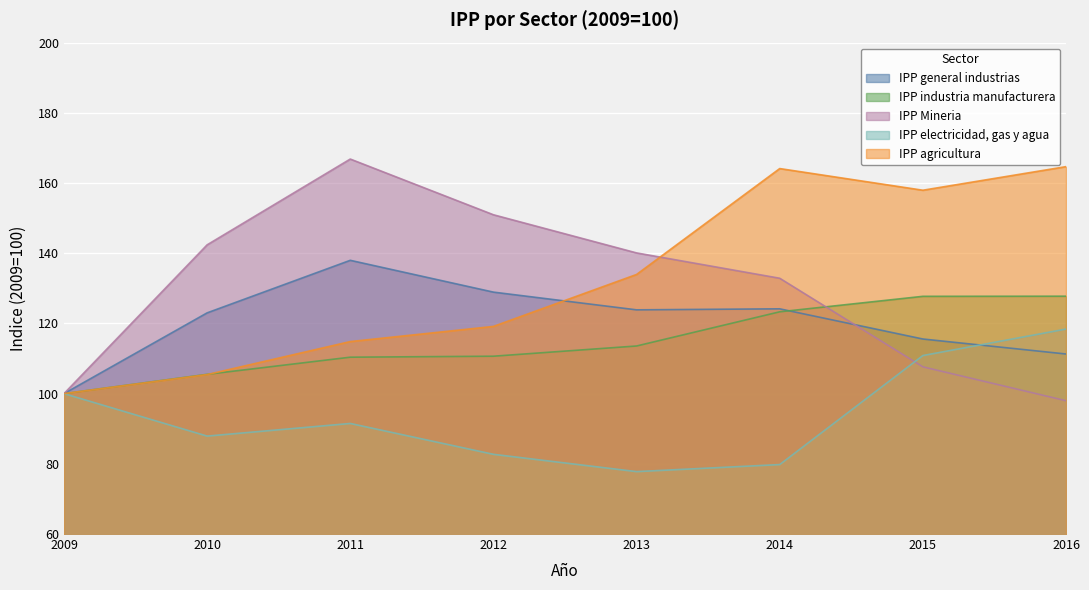

How many data points does each series have?

8